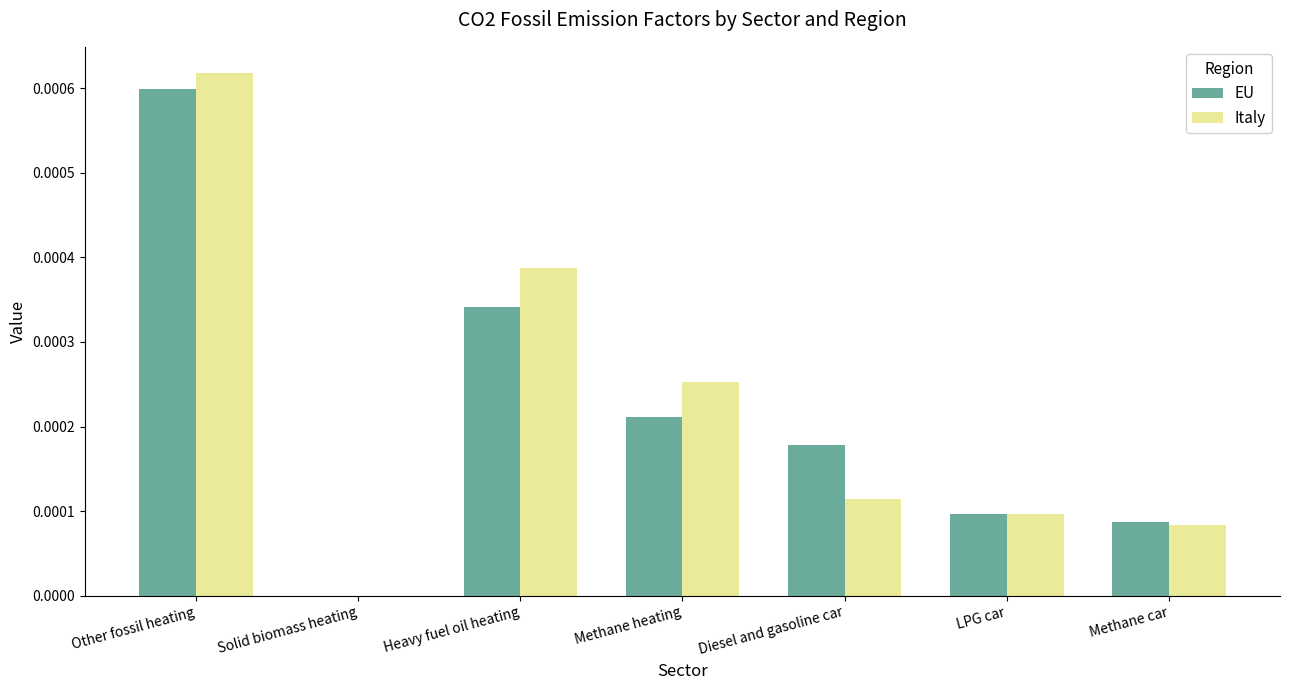

Which label corresponds to the largest value in the chart?

Other fossil heating